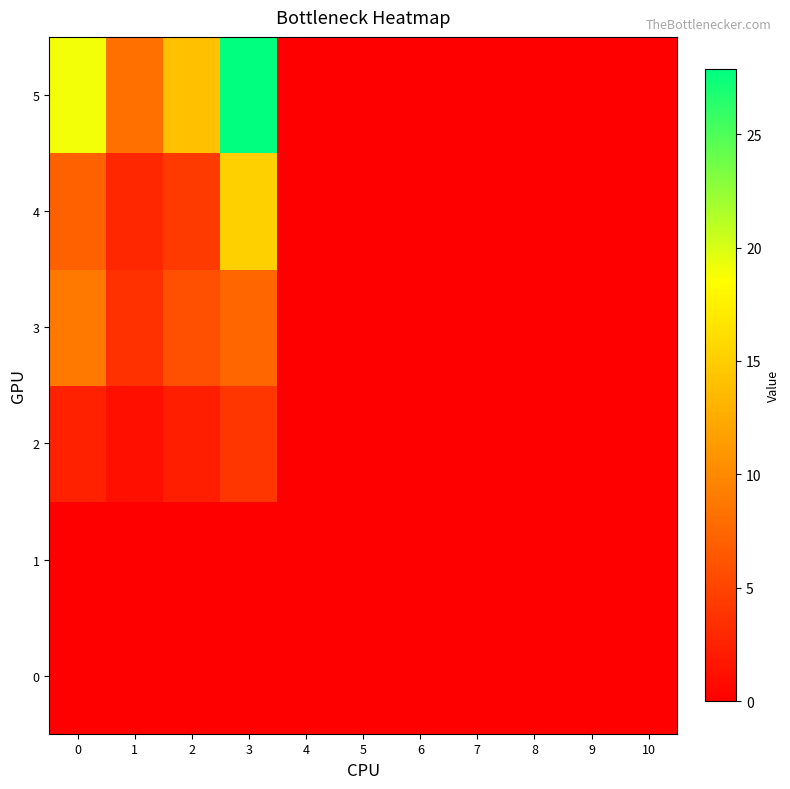

What is the maximum value shown in the chart?

27.9